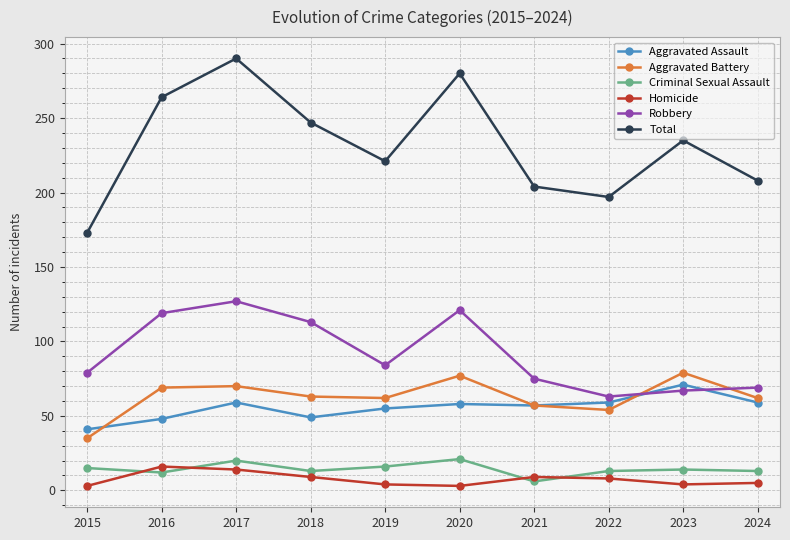

In Criminal Sexual Assault, how many points are lower than both neighbors (excluding endpoints)?

3